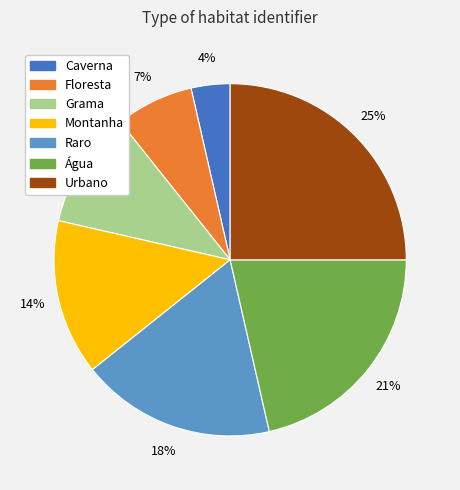

Does Urbano represent more than half of the total?

No